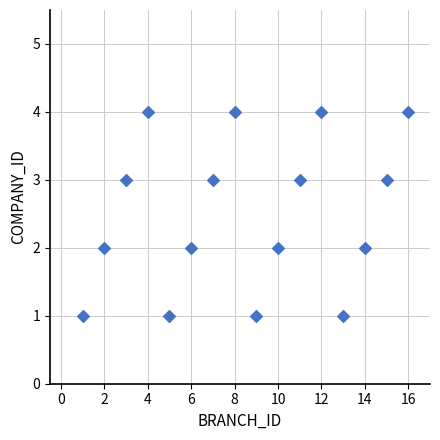

What is the range of X values (max minus min)?

15